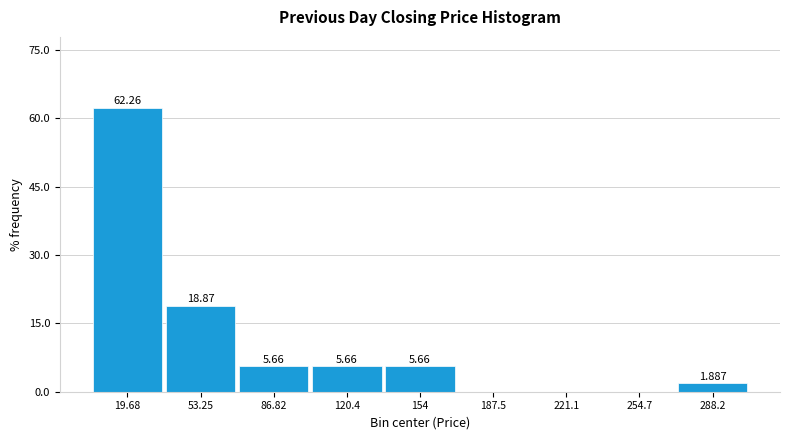

Over which range of the x-axis is the bar tallest?

5 to 35